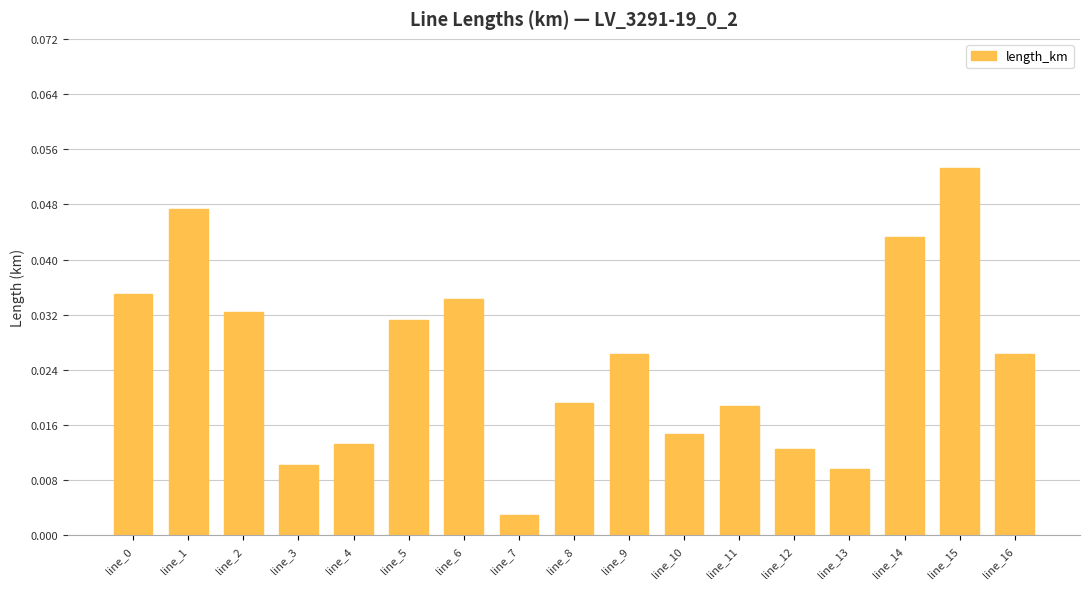

Which label corresponds to the largest value in the chart?

line_15